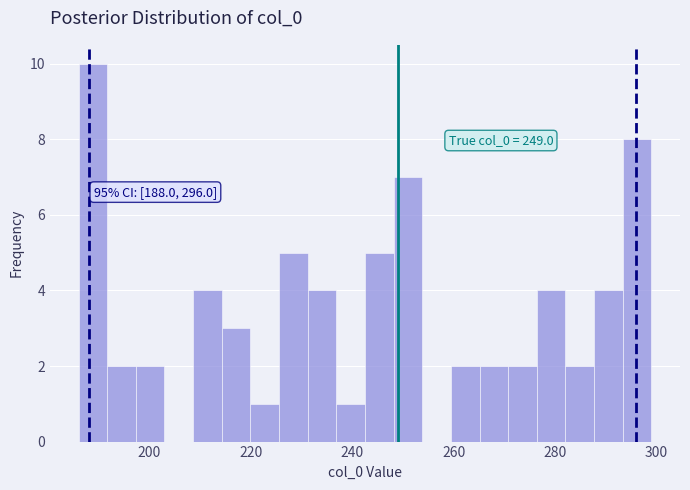

Read against the x-axis, roughly where is the centre of the tallest bar?

188